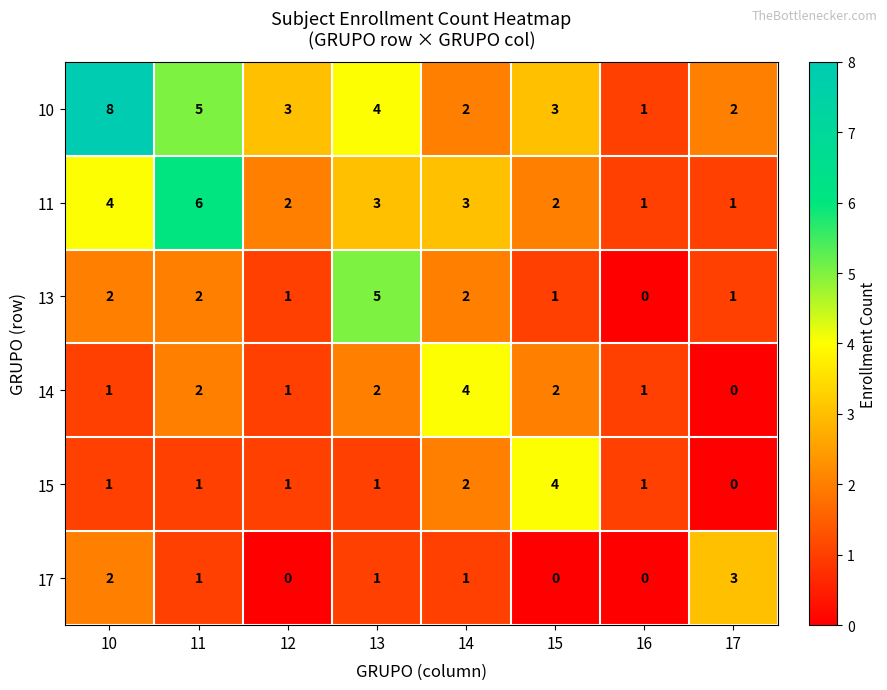

Which series changed the most between 12 and 17?

17